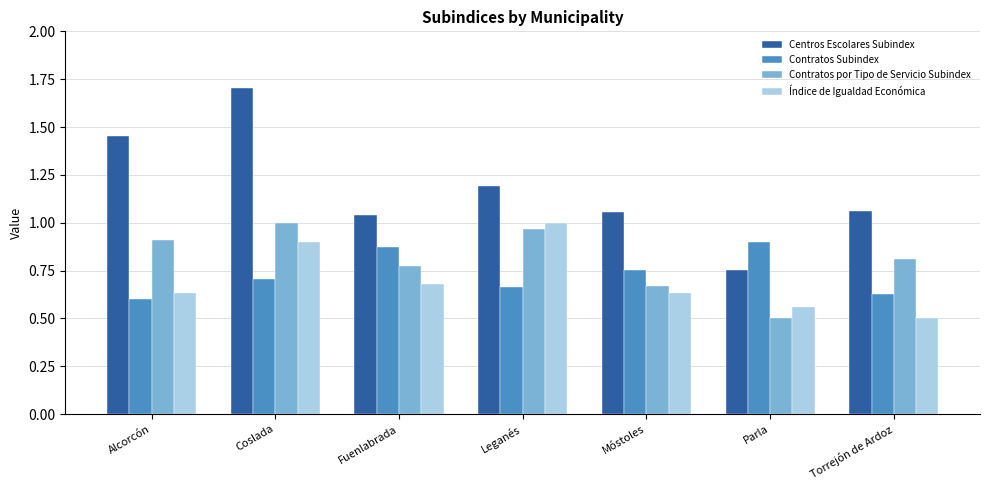

What is the difference between the second highest and minimum values in the Contratos por Tipo de Servicio Subindex series?

0.5